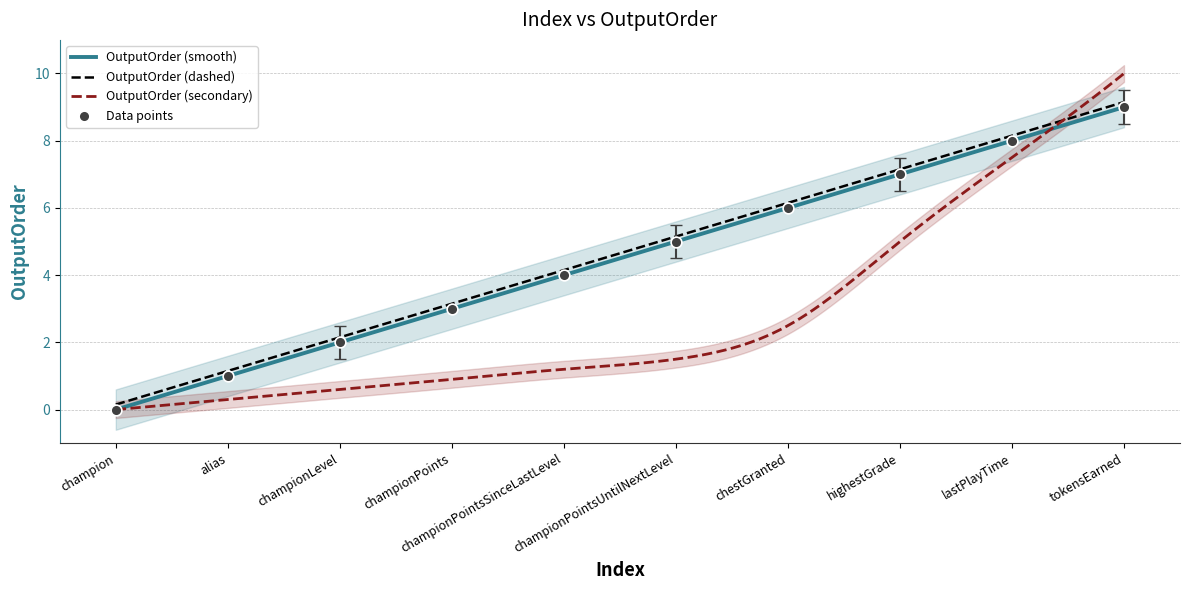

What is the maximum value for OutputOrder (secondary)?

10.0